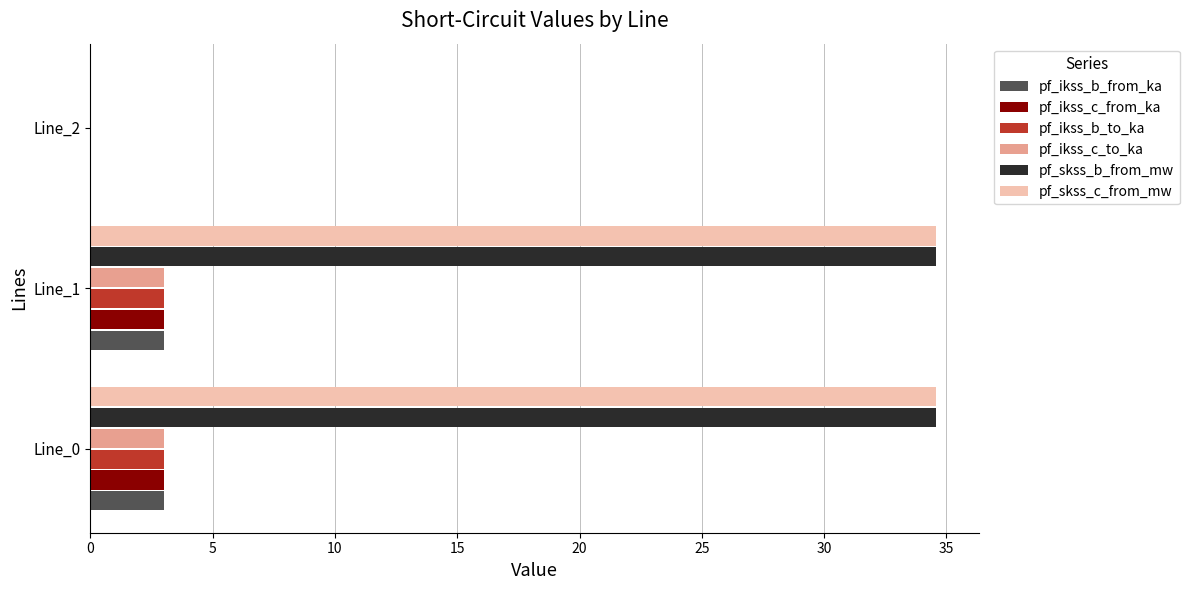

Is it true that pf_ikss_b_to_ka equals 3.0 at Line_0?

True